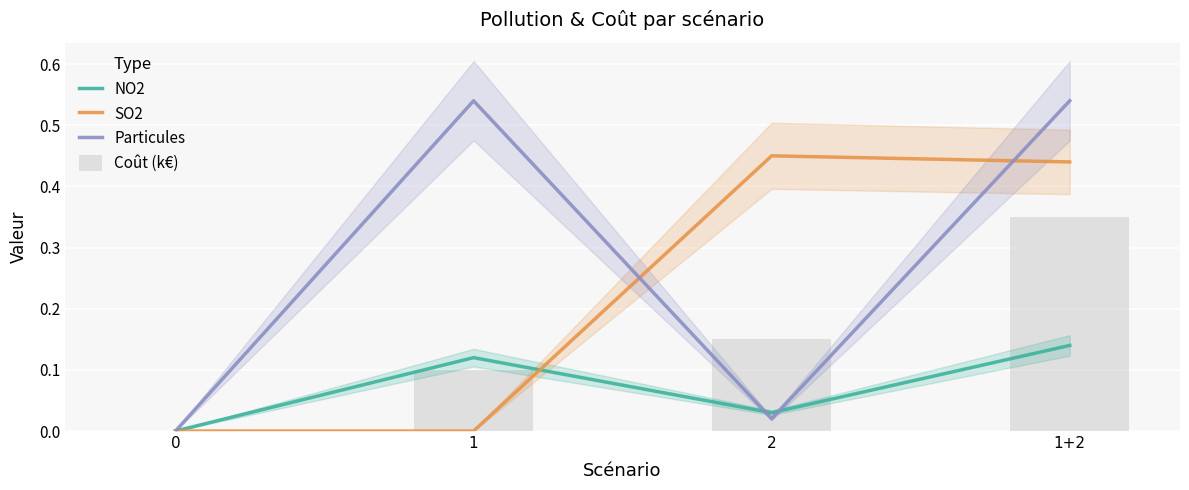

True or false: Coût (k€) has a value of 0.0 at 0.

True